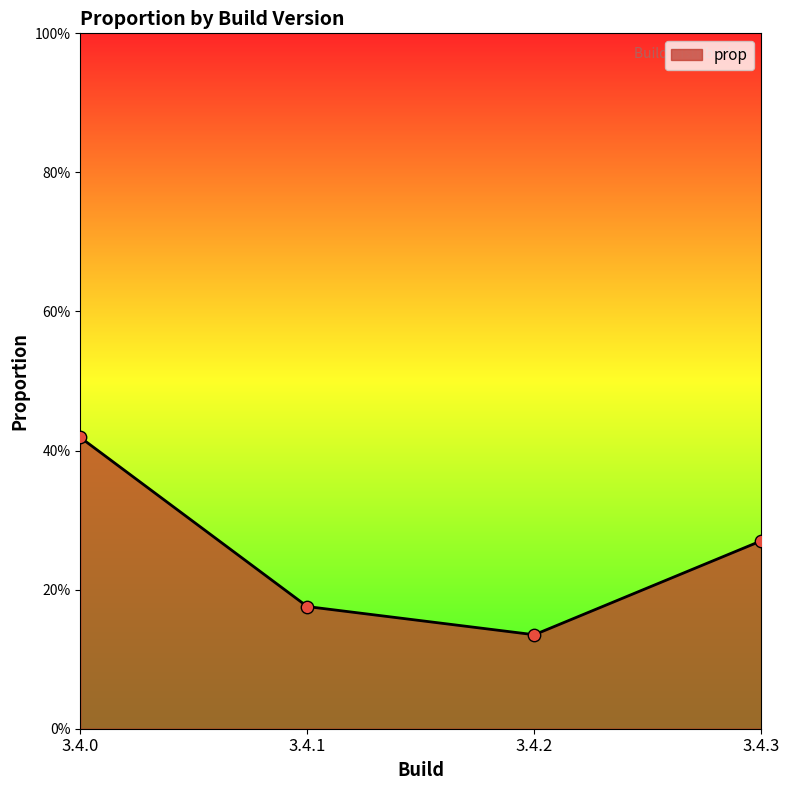

Which has a higher value, 3.4.1 or 3.4.2?

3.4.1